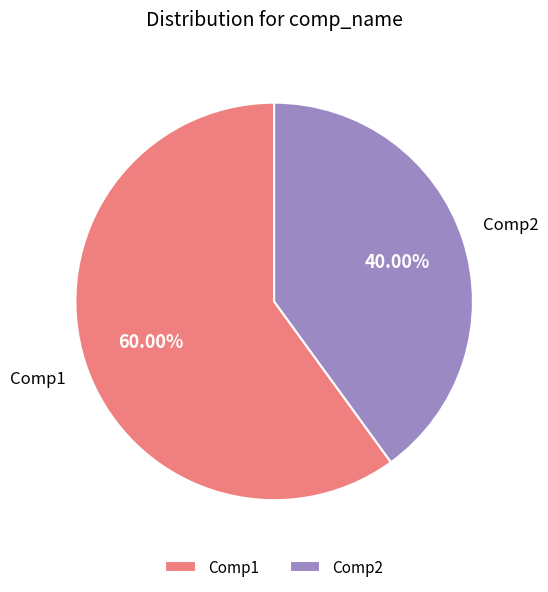

What percentage is the Comp2 slice, to the nearest percent?

40%